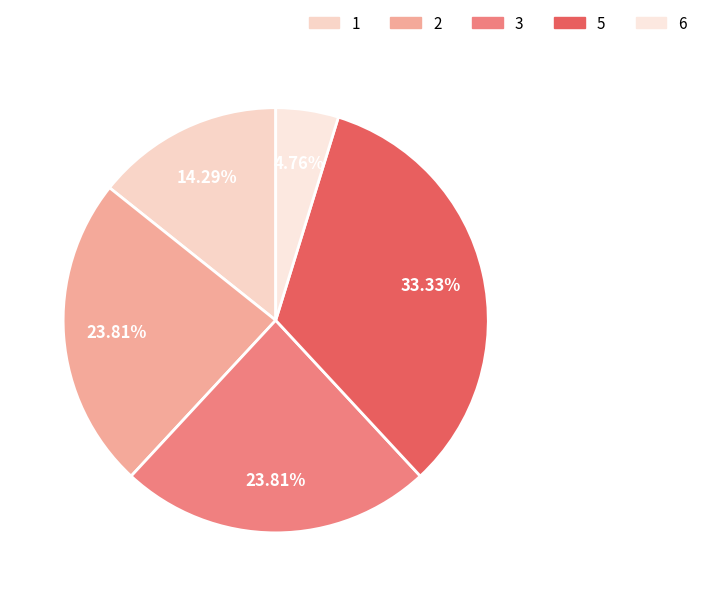

To the nearest percent, what is the difference between the 5 and 2 slice percentages?

10%